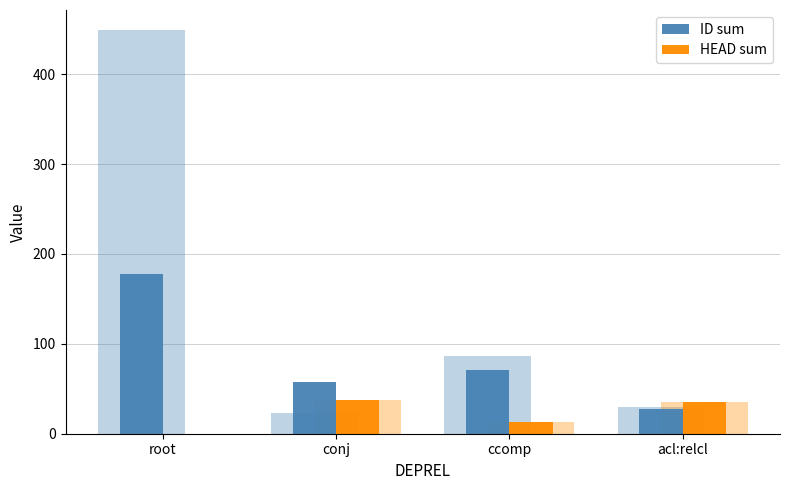

At which label is ID sum closest to 102?

ccomp